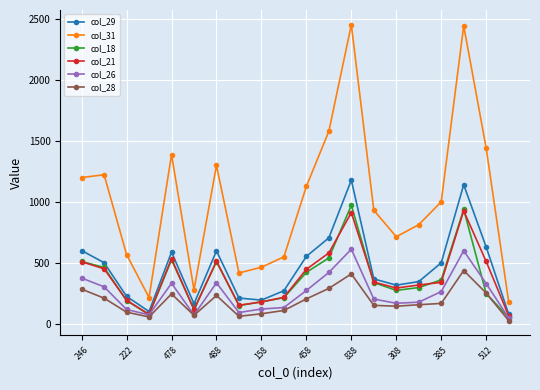

True or false: col_29 and col_31 intersect in this chart.

False